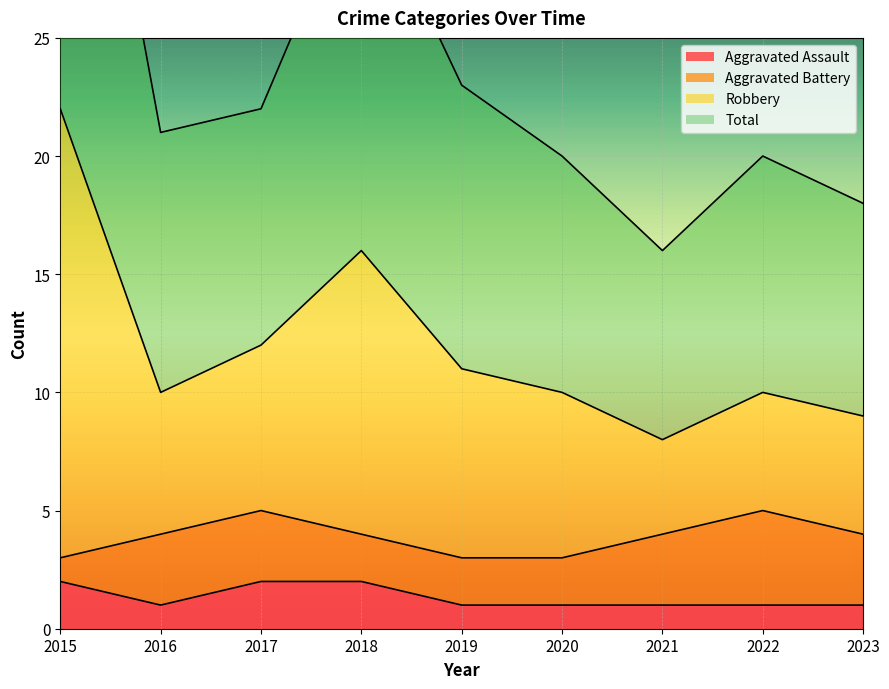

Does the chart display data point markers on the line(s)?

No